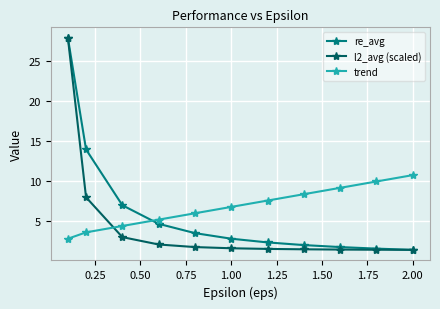

What is the maximum value for trend?

10.7